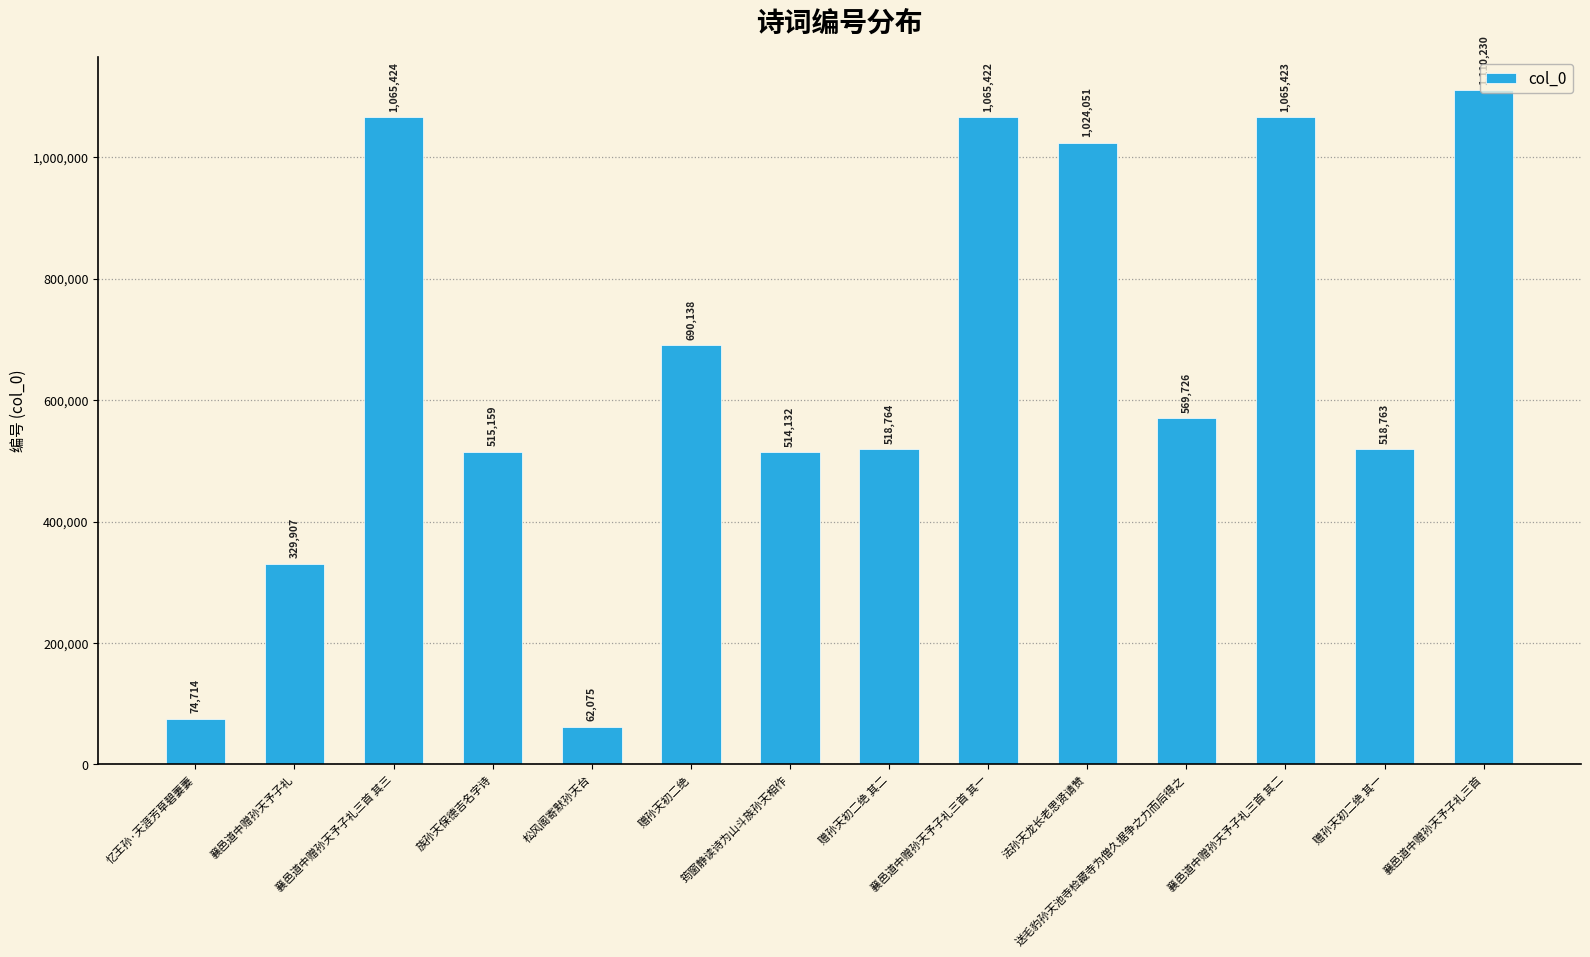

What is the difference between the second highest and second lowest values?

990710